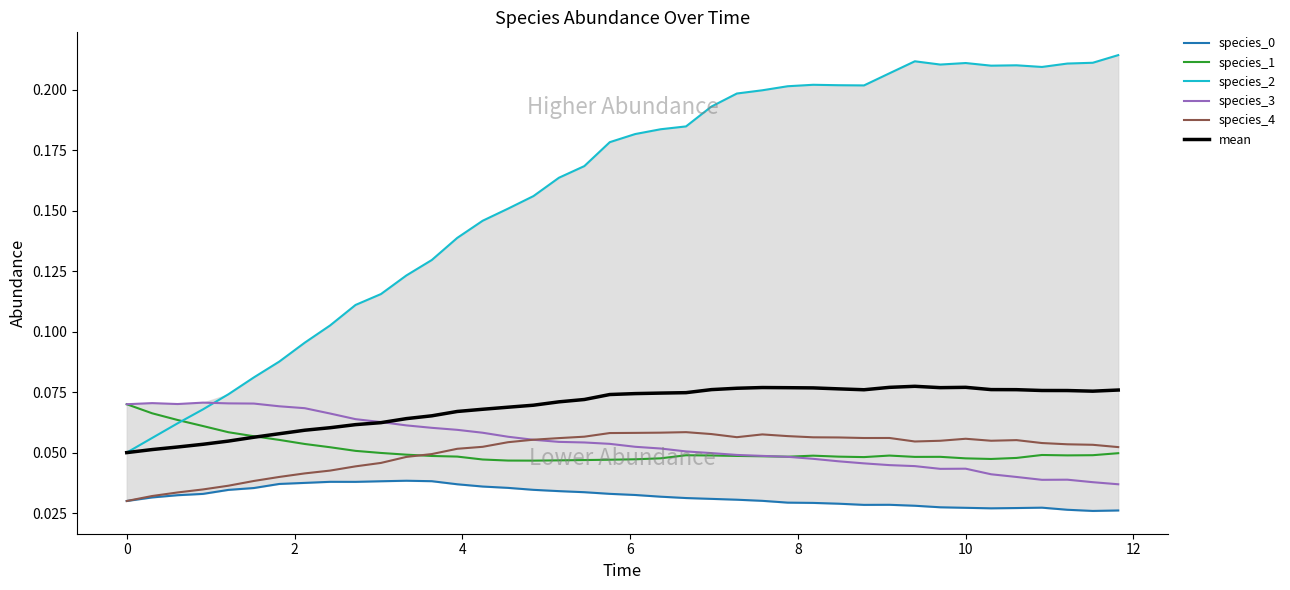

True or false: mean and species_4 cross at least once.

False